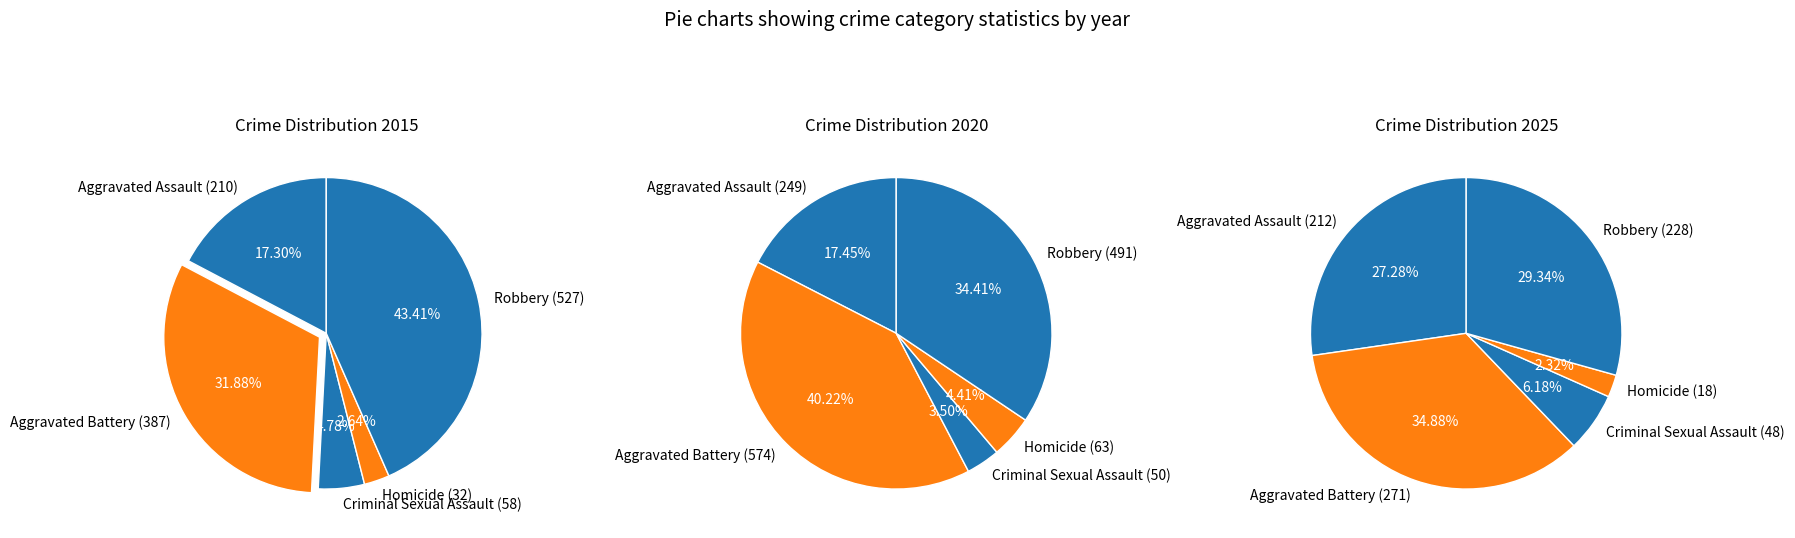

Does any single category account for the majority?

No